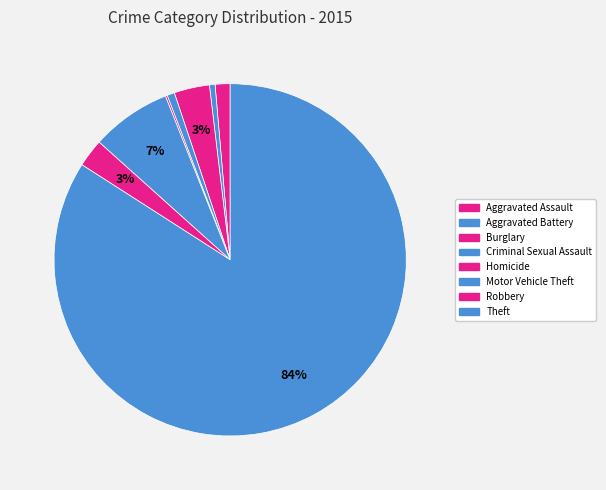

True or false: Aggravated Battery accounts for 1% of the total.

True